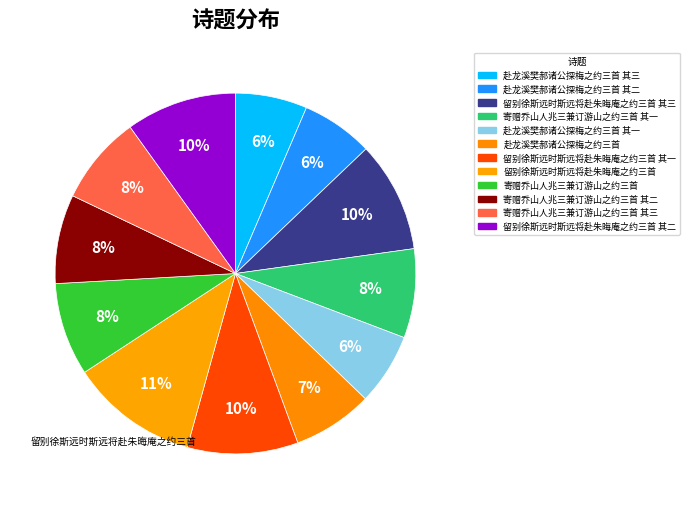

Does any single category account for the majority?

No